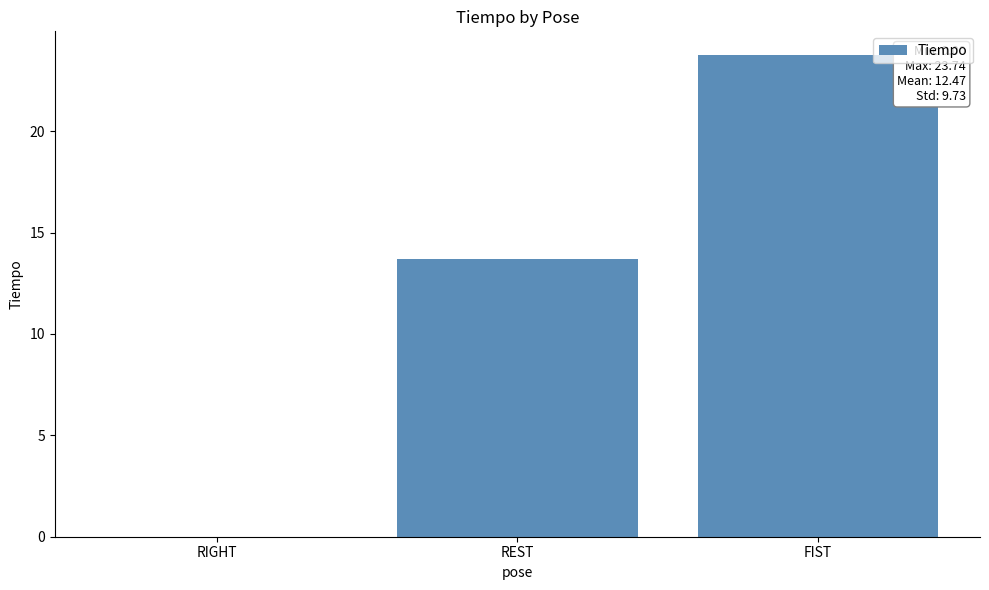

The value at FIST is 23.7. True or false?

True